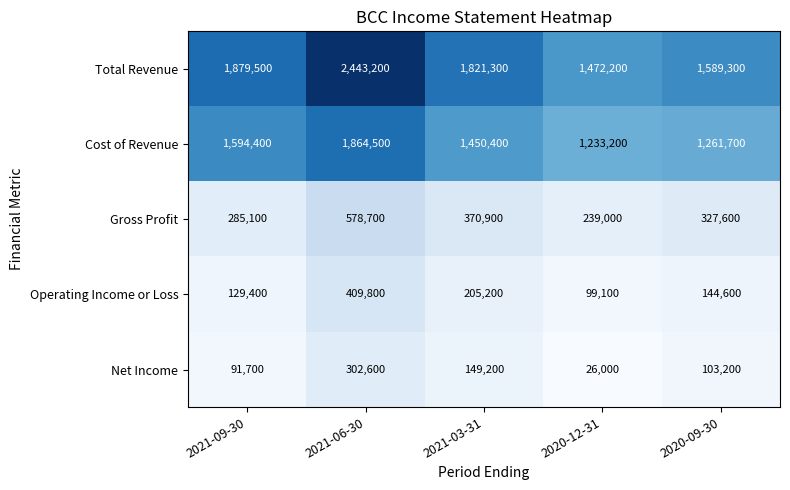

What is the difference between the second highest and second lowest values in the Cost of Revenue series?

332700